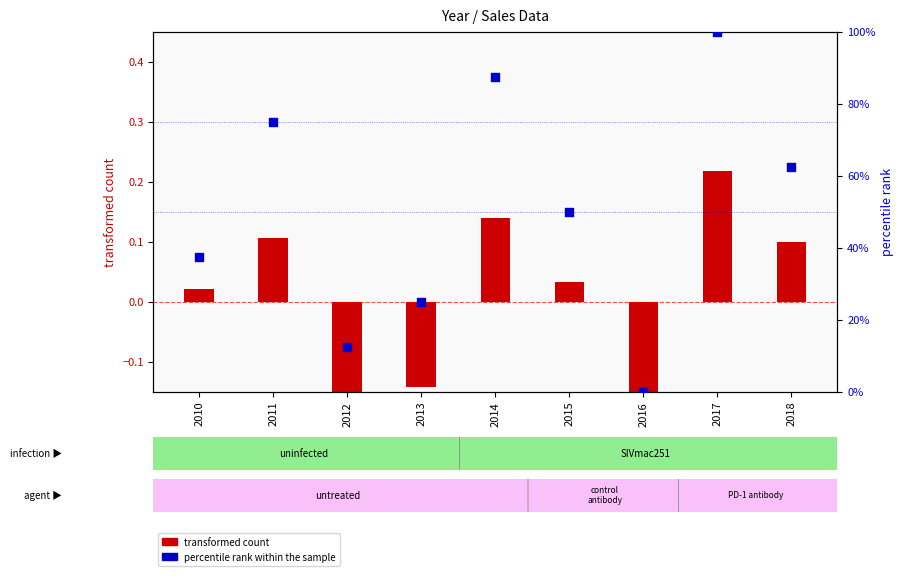

What is the ratio of the value at 2017 to the value at 2010?

2.7